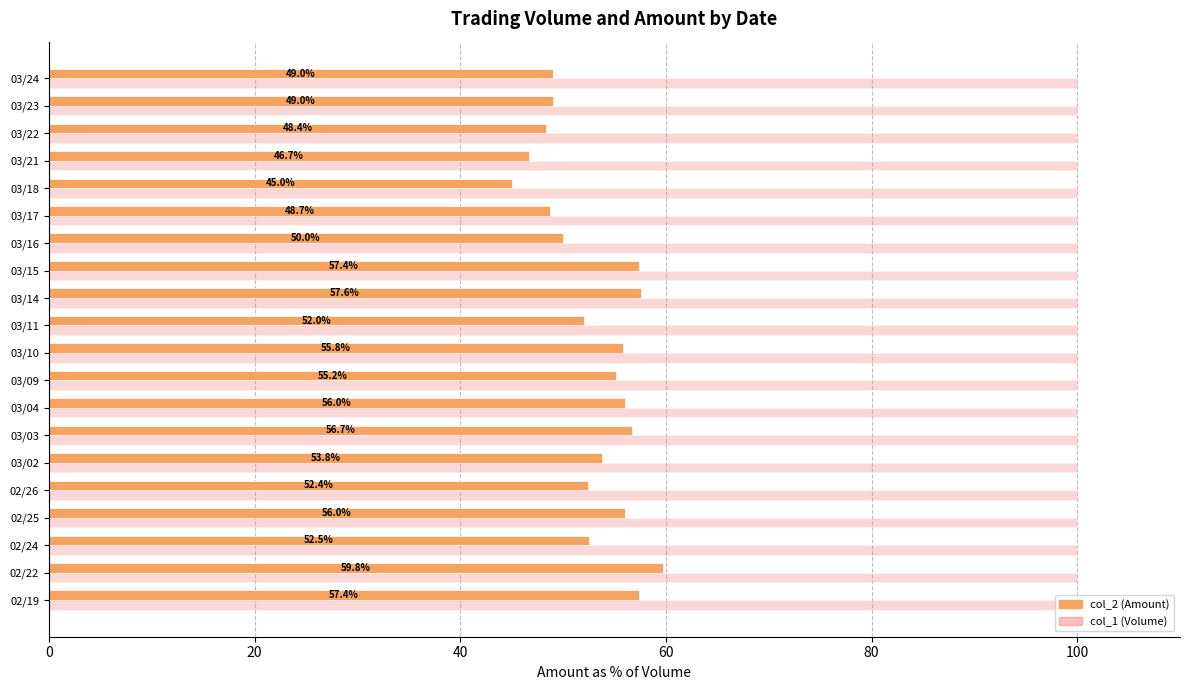

What is the difference between the highest and lowest values at 02/25?

44.0